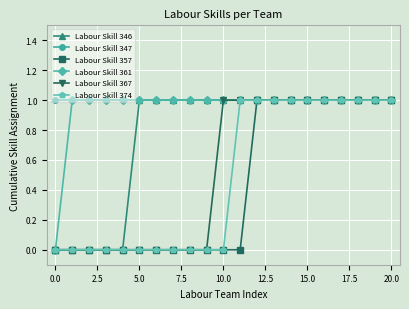

What is the value of the Labour Skill 357 point at the 19th from the left?

1